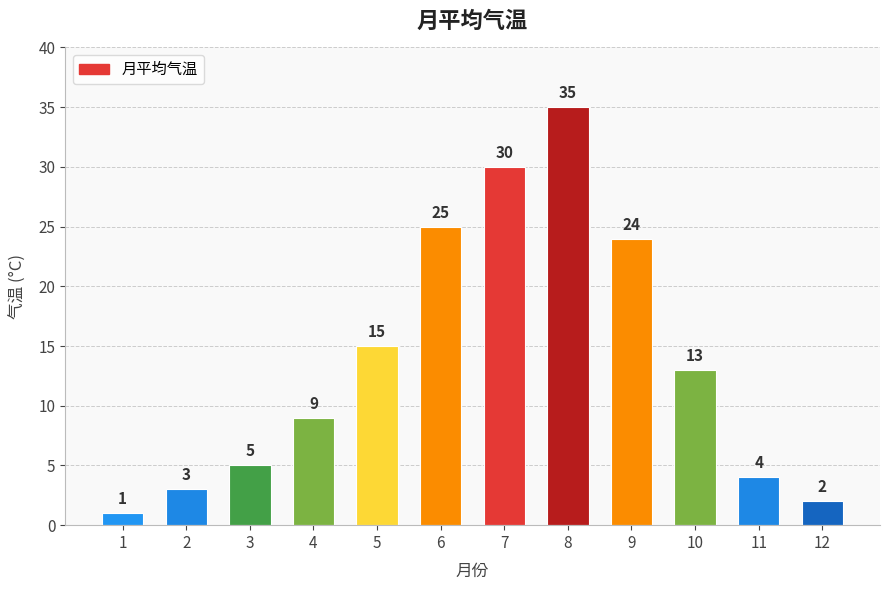

At which category does the chart reach its peak across all series?

8